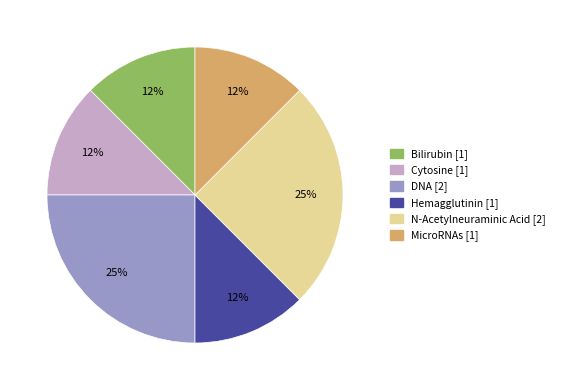

Does any single category account for the majority?

No